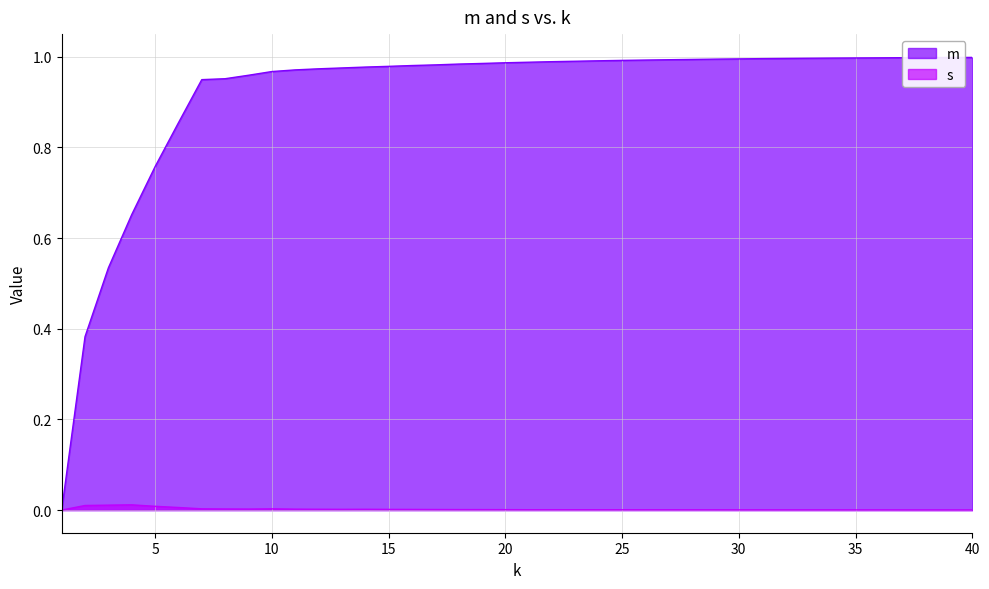

Reading left to right, list all the values displayed in this chart.

m: -0.0	0.4	0.5	0.7	0.8	0.9	0.9	1.0	1.0	1.0	1.0	1.0	1.0	1.0	1.0	1.0	1.0	1.0	1.0	1.0	1.0	1.0	1.0	1.0	1.0	1.0	1.0	1.0	1.0	1.0	1.0	1.0	1.0	1.0	1.0	1.0	1.0	1.0	1.0	1.0
s: 0.0	0.0	0.0	0.0	0.0	0.0	0.0	0.0	0.0	0.0	0.0	0.0	0.0	0.0	0.0	0.0	0.0	0.0	0.0	0.0	0.0	0.0	0.0	0.0	0.0	0.0	0.0	0.0	0.0	0.0	0.0	0.0	0.0	0.0	0.0	0.0	0.0	0.0	0.0	0.0